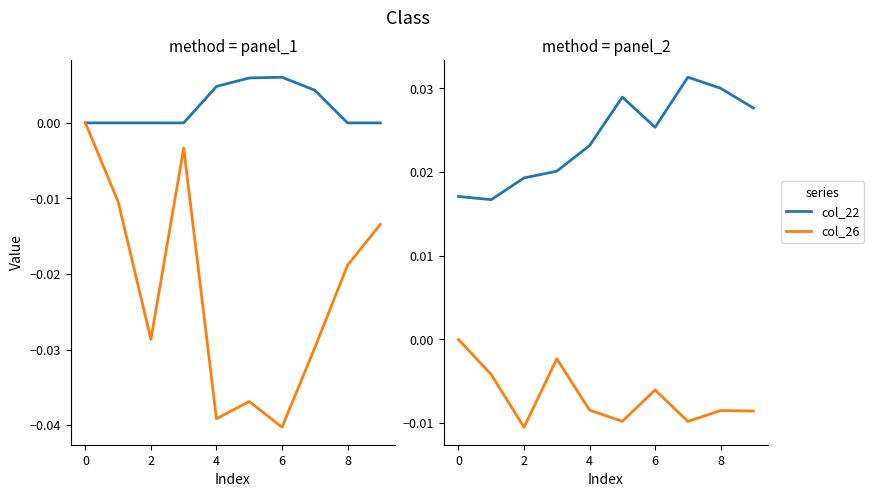

True or false: col_22 and col_26 intersect in this chart.

False